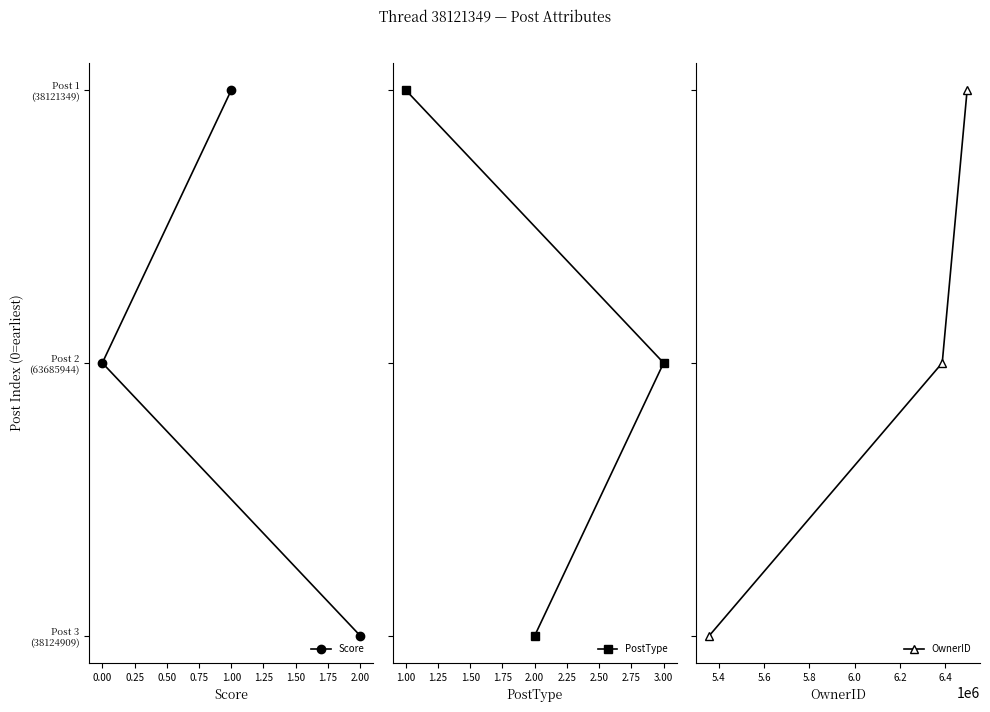

What is the highest value of the Score series?

2